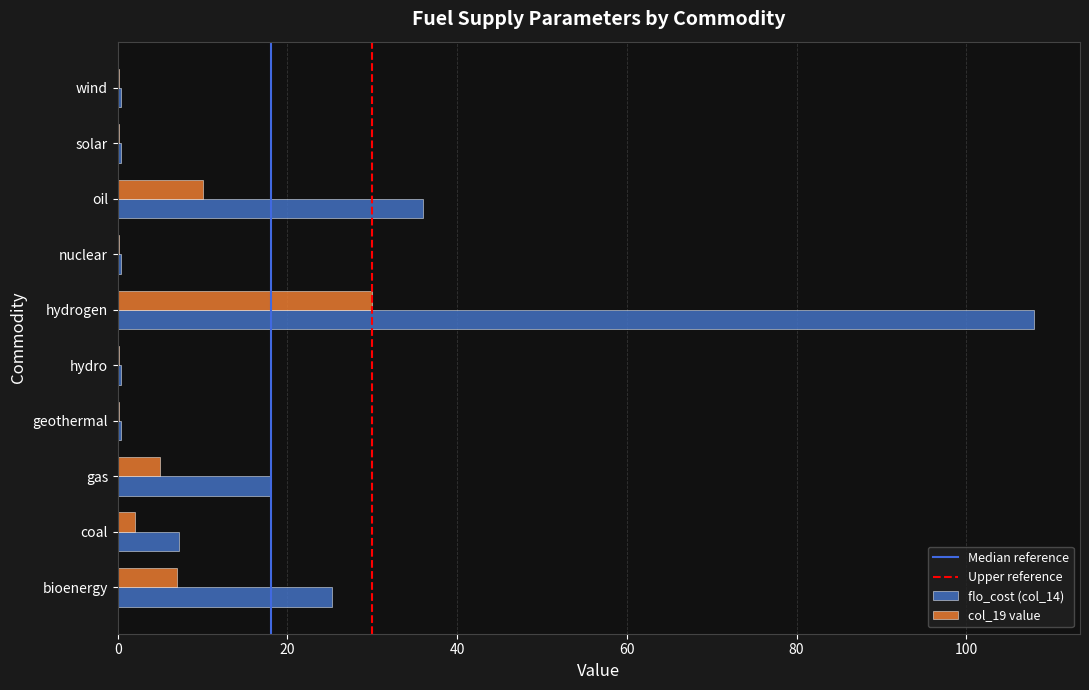

Which series has the largest total across all categories?

flo_cost (col_14)